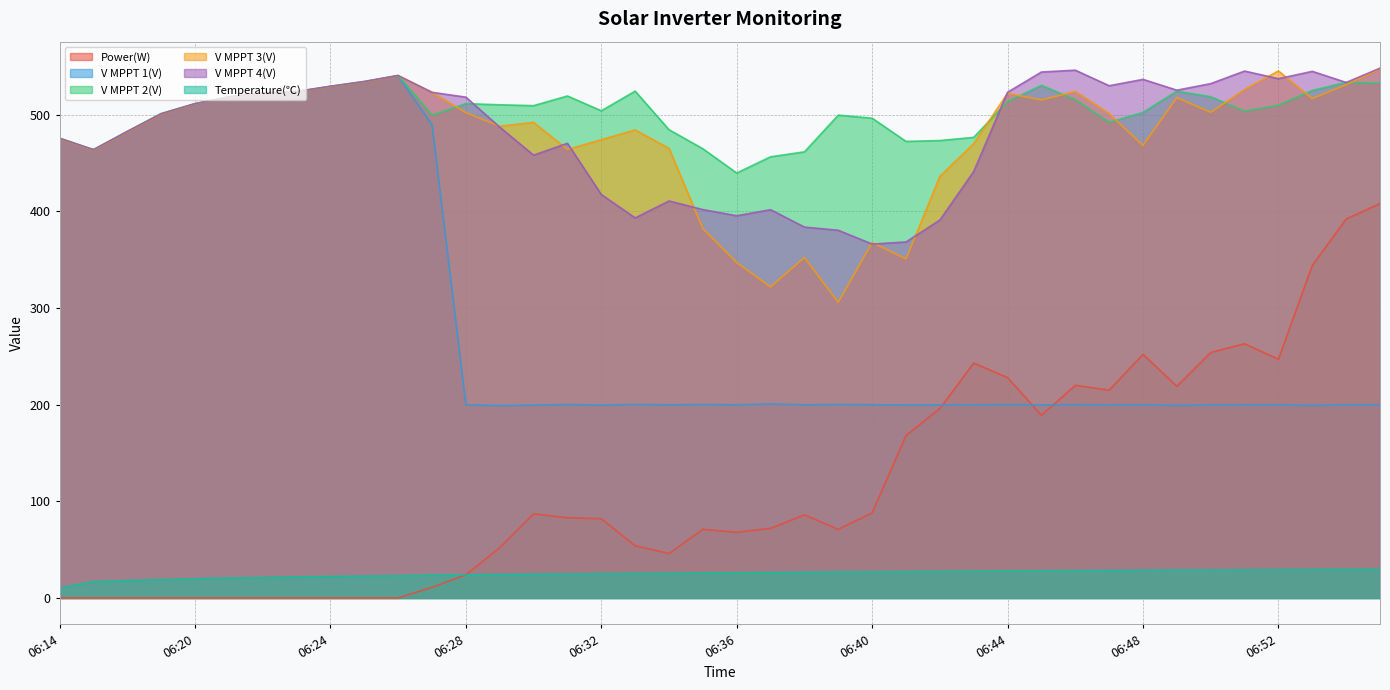

At which category does the chart reach its minimum across all series?

06:14